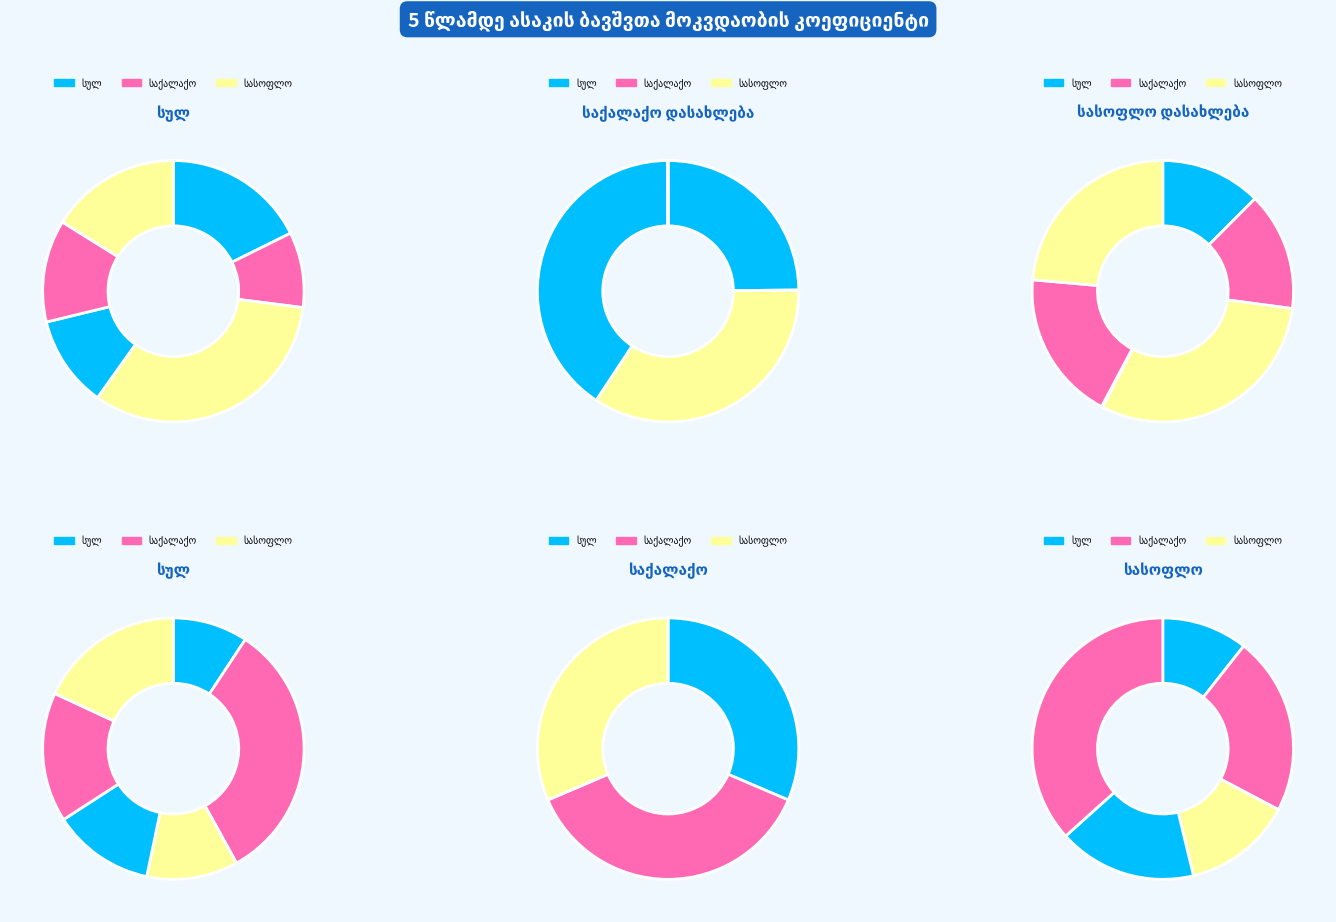

Rank the series by their maximum value, from lowest to highest.

სულ, სასოფლო დასახლება, საქალაქო დასახლება